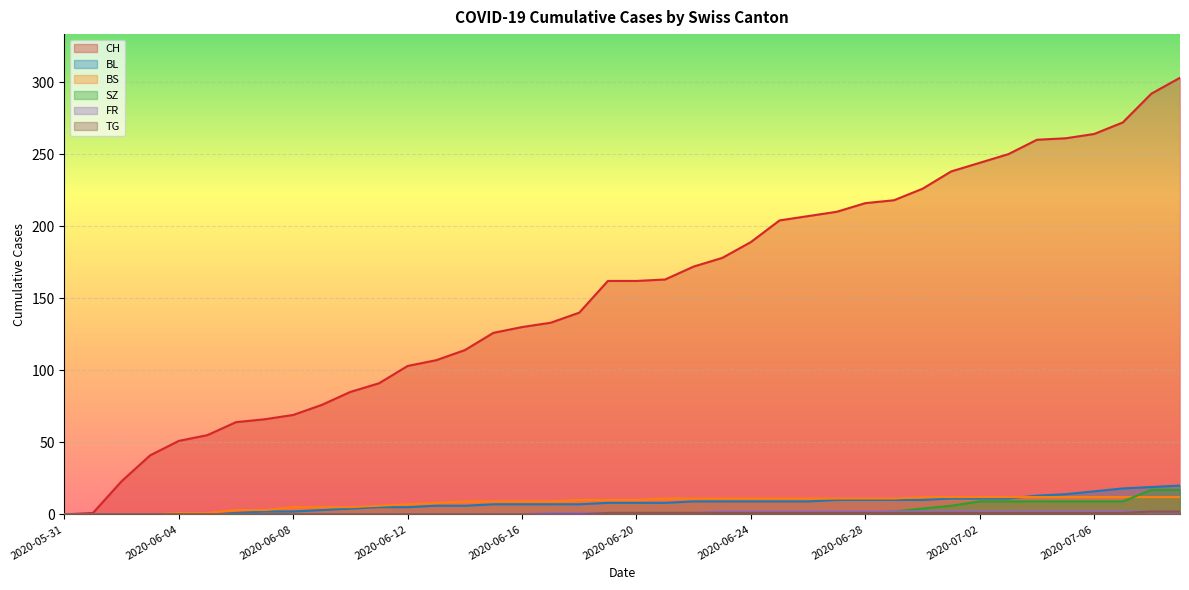

What is the sum of the BS values at 2020-06-26 and 2020-07-09?

23